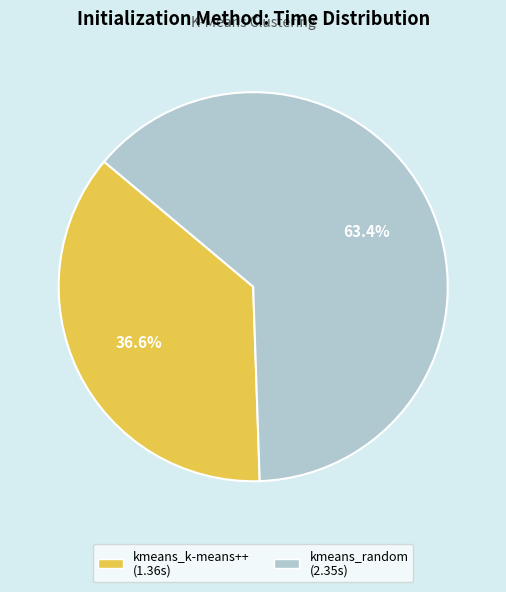

Approximately how many times larger is the value at kmeans_random compared to kmeans_k-means++?

1.7